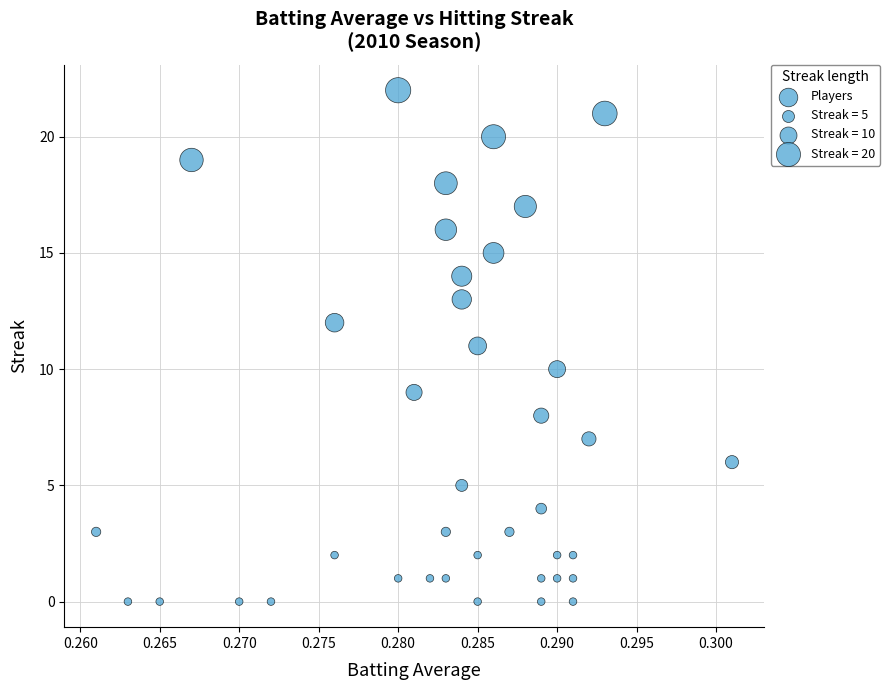

What is the range of Y values (max minus min)?

22